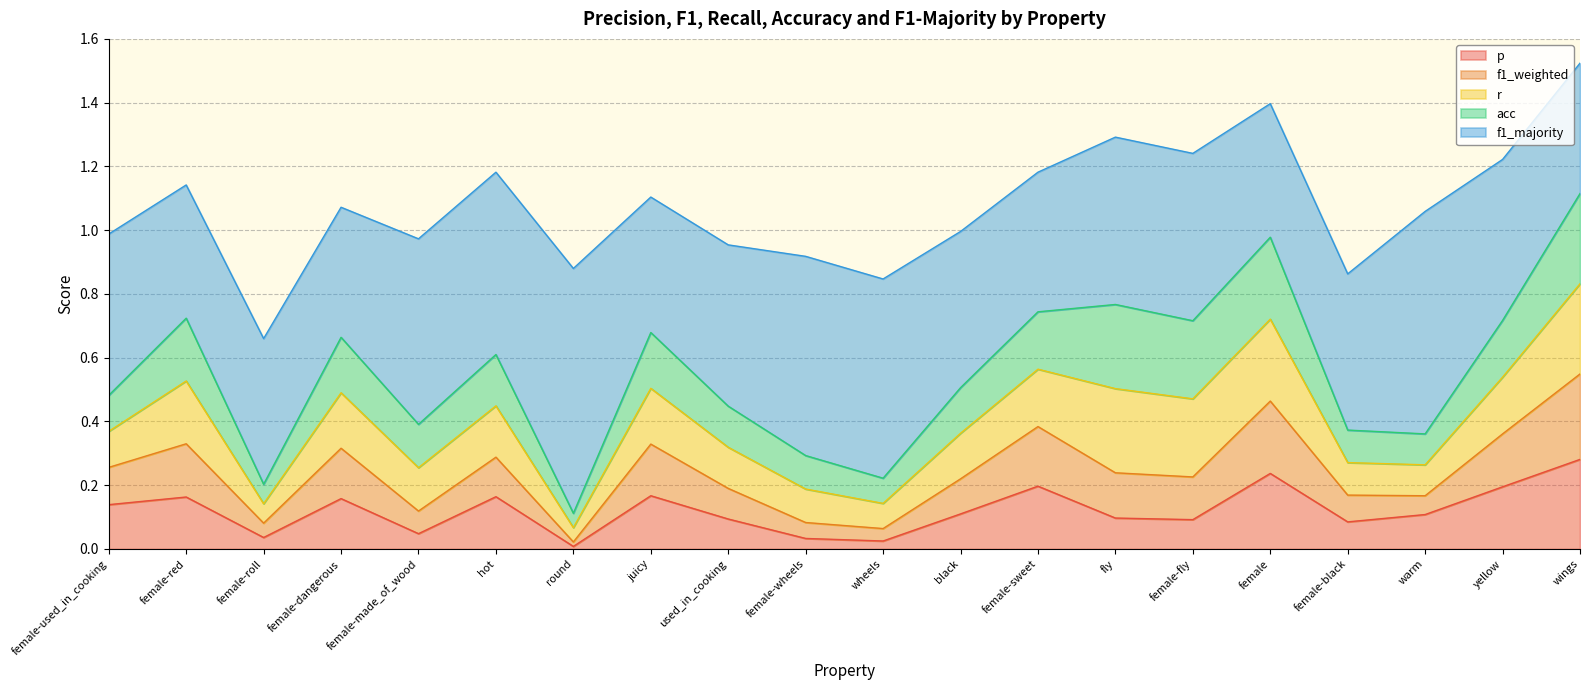

What is the label of the 12th point from the left?

black